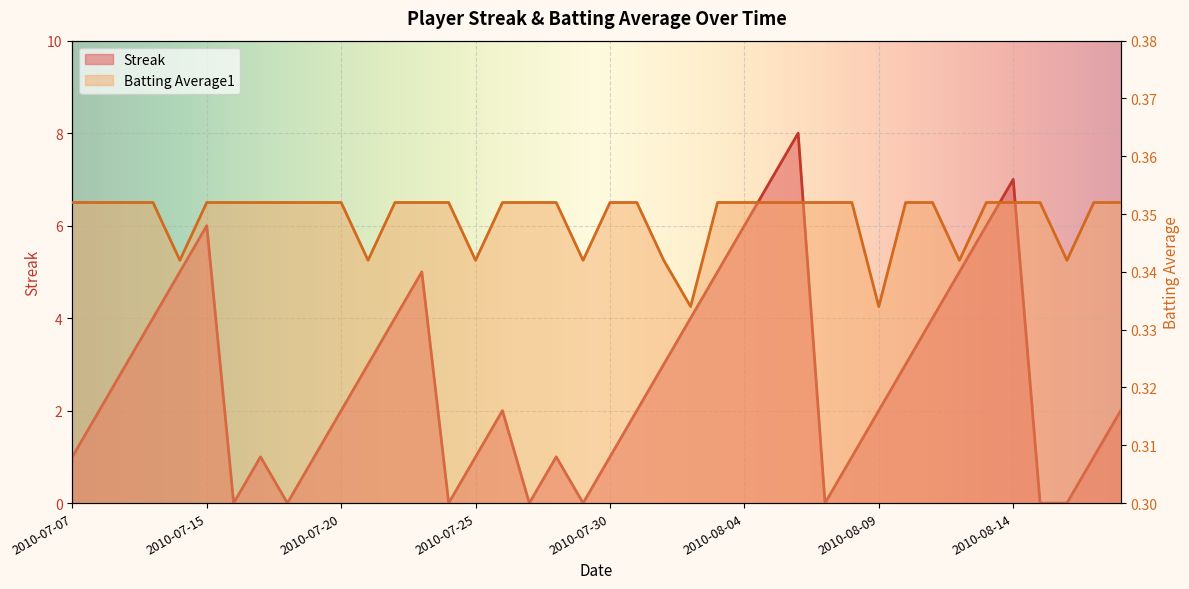

Reading right to left, transcribe all the data shown in this chart.

Streak: 2.0	1.0	0.0	0.0	7.0	6.0	5.0	4.0	3.0	2.0	1.0	0.0	8.0	7.0	6.0	5.0	4.0	3.0	2.0	1.0	0.0	1.0	0.0	2.0	1.0	0.0	5.0	4.0	3.0	2.0	1.0	0.0	1.0	0.0	6.0	5.0	4.0	3.0	2.0	1.0
Batting Average1: 0.4	0.4	0.3	0.4	0.4	0.4	0.3	0.4	0.4	0.3	0.4	0.4	0.4	0.4	0.4	0.4	0.3	0.3	0.4	0.4	0.3	0.4	0.4	0.4	0.3	0.4	0.4	0.4	0.3	0.4	0.4	0.4	0.4	0.4	0.4	0.3	0.4	0.4	0.4	0.4